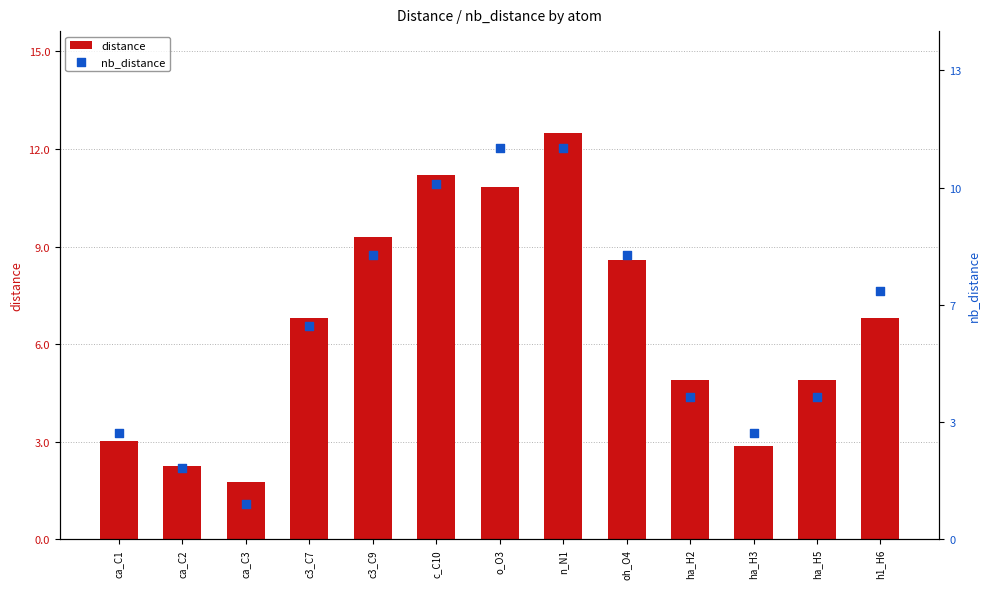

What is the total value across all series at ca_C1?

6.0